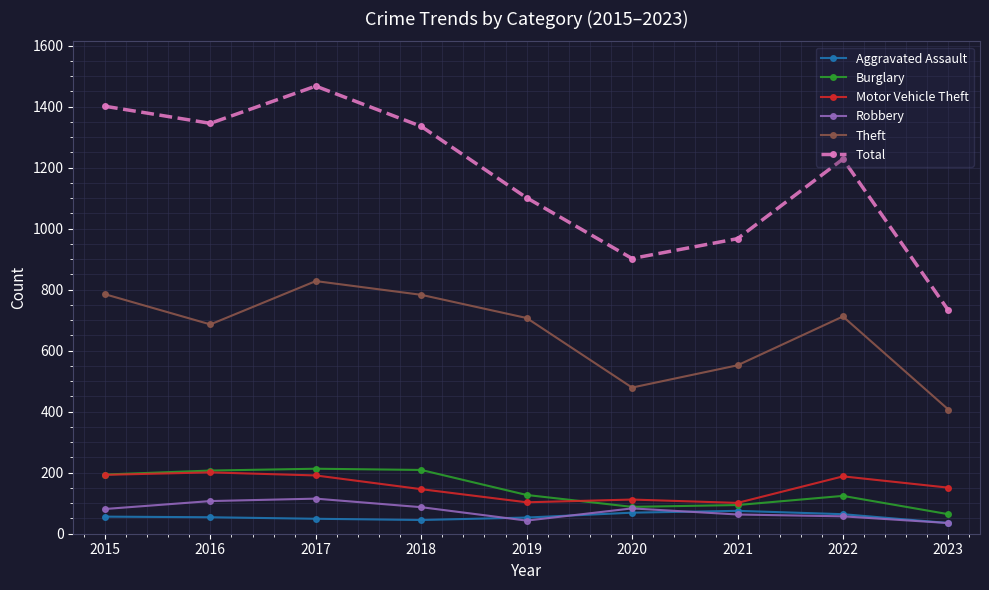

What is the sum of the Burglary values at 2016 and 2021?

301